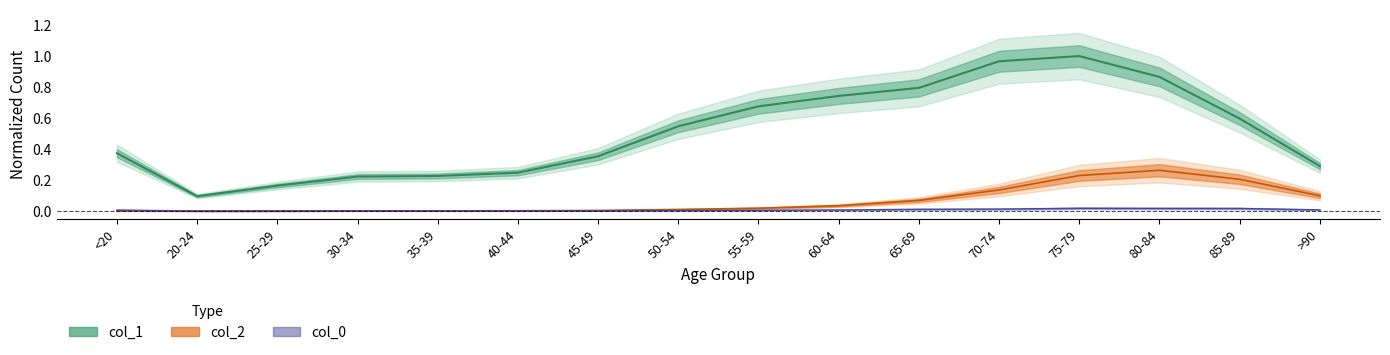

The col_2 series shows 0.0 at 50-54. True or false?

False